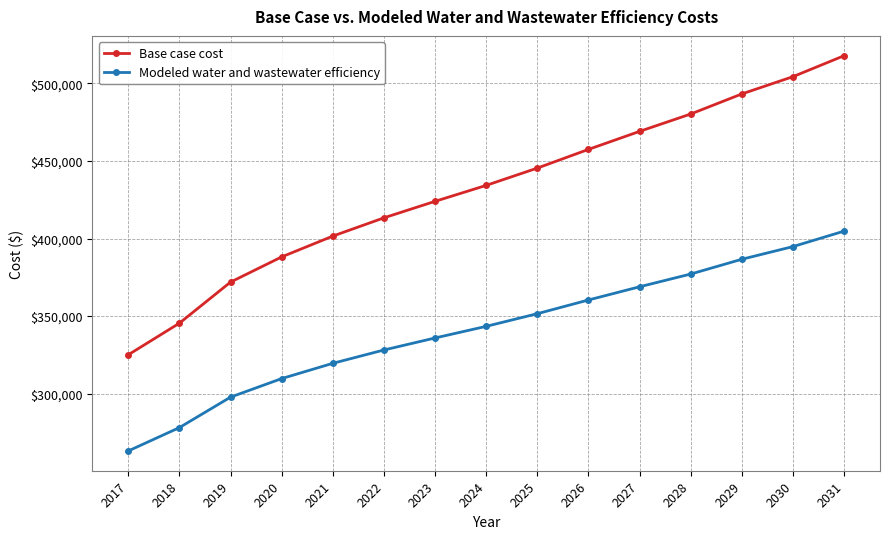

Reading right to left, list all the values displayed in this chart.

Base case cost: 2031=517878.7	2030=504358.7	2029=493228.0	2028=480279.1	2027=469081.2	2026=457461.3	2025=445412.3	2024=434256.5	2023=423973.0	2022=413339.8	2021=401558.8	2020=388148.9	2019=371899.2	2018=345414.5	2017=325037.2
Modeled water and wastewater efficiency: 2031=404789.5	2030=394817.4	2029=386646.9	2028=377115.6	2027=368907.2	2026=360387.7	2025=351551.5	2024=343393.1	2023=335897.3	2022=328145.4	2021=319559.8	2020=309709.4	2019=297750.4	2018=278113.4	2017=263056.4